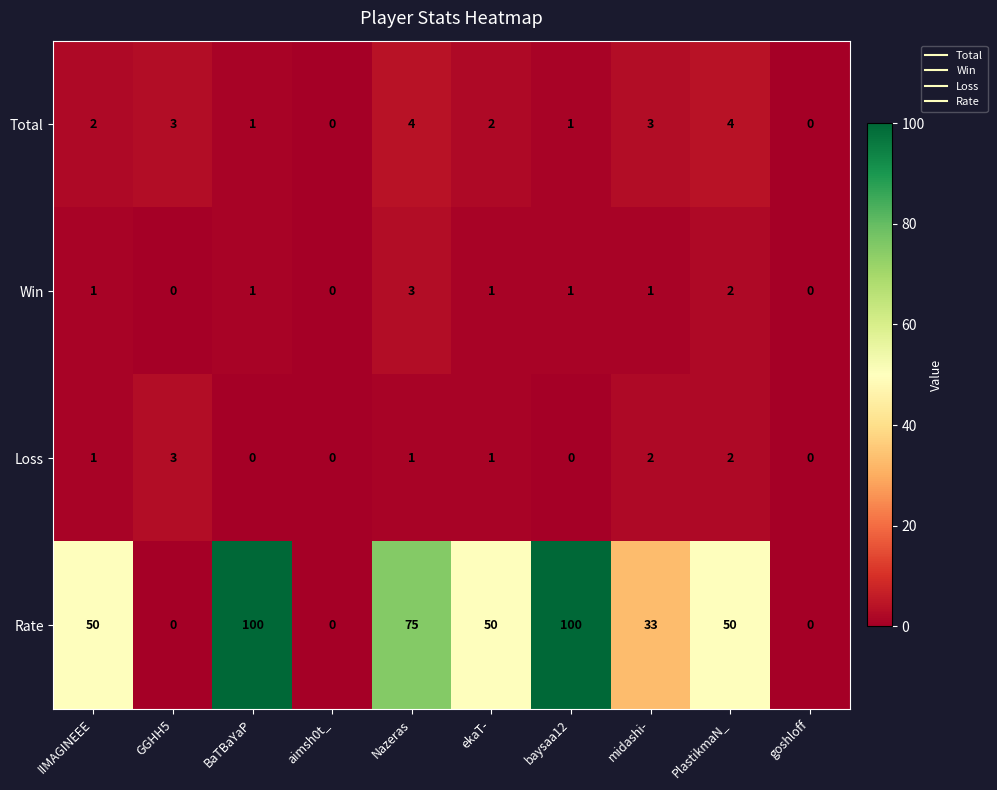

Count the Total values in the range 1 to 3.

6